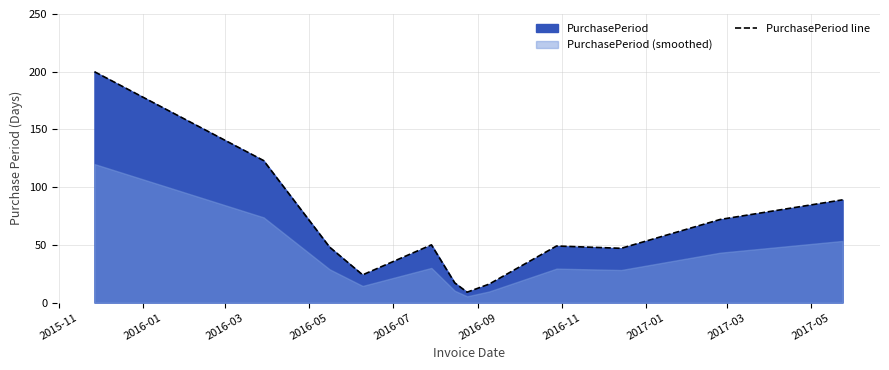

What is the maximum value shown in the chart?

200